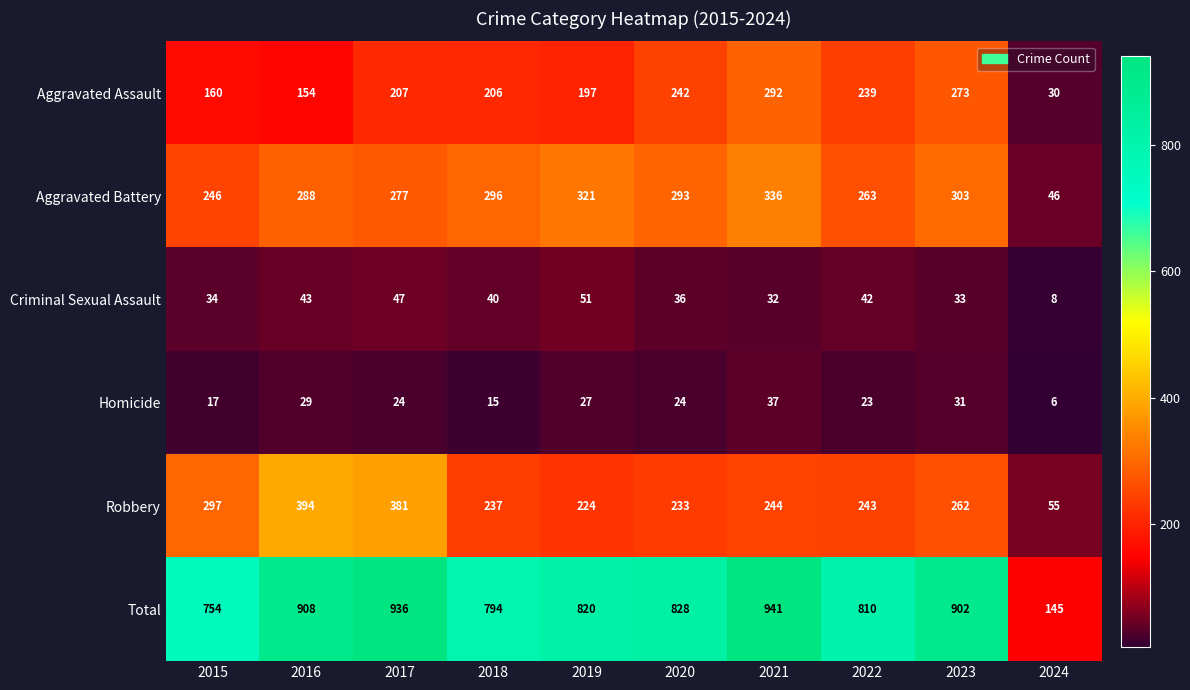

Which series has the widest spread of values?

Total